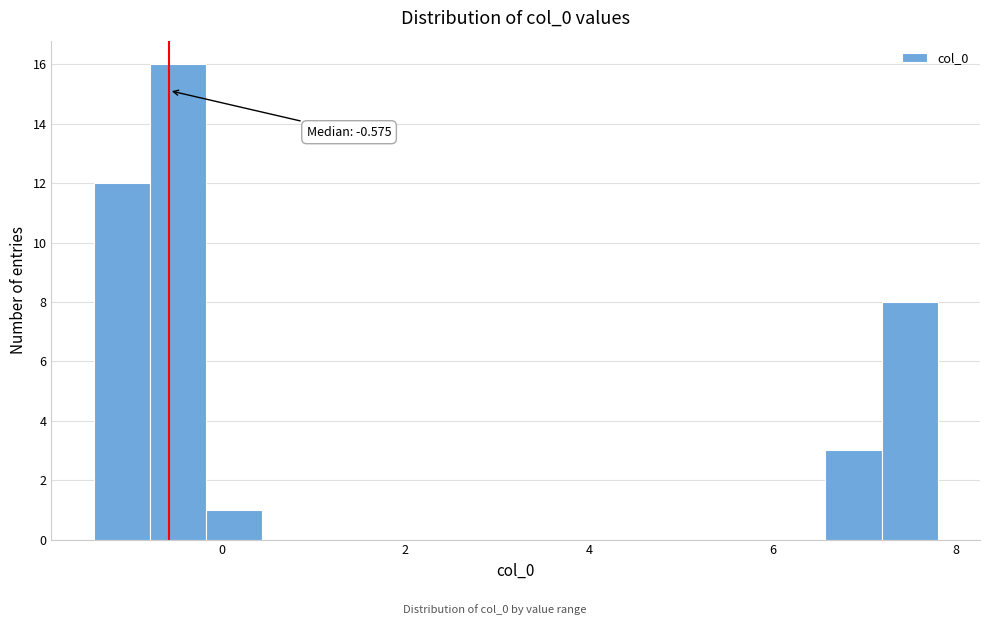

Around what value on the x-axis is the tallest bar? Give the approximate position of its centre, as read against the axis.

-0.4